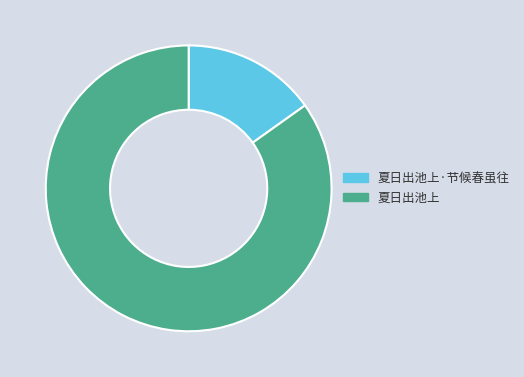

Approximately how many times larger is the value at 夏日出池上 compared to 夏日出池上·节候春虽往?

5.6